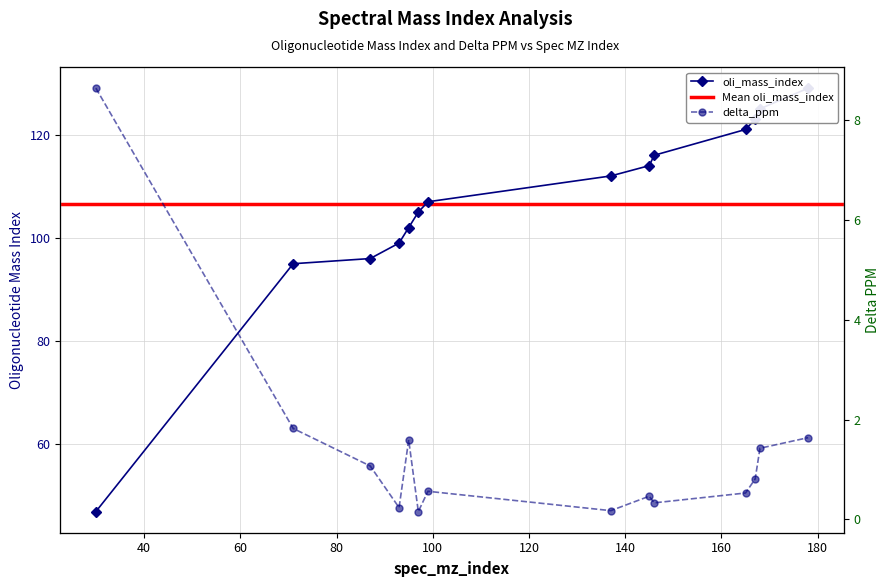

What is the value of the oli_mass_index point at the 4th from the left?

99.0